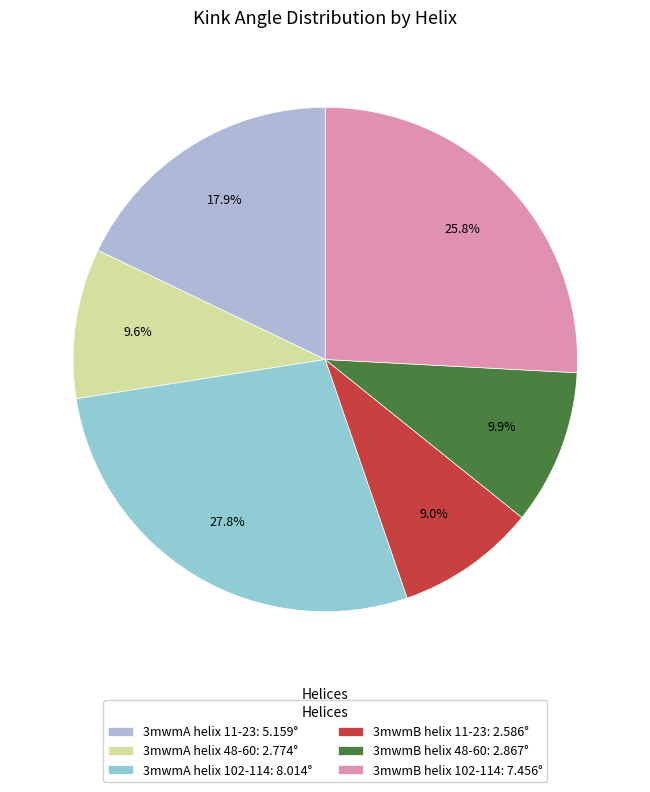

To the nearest percent, what portion does 3mwmA helix 11-23 represent?

18%